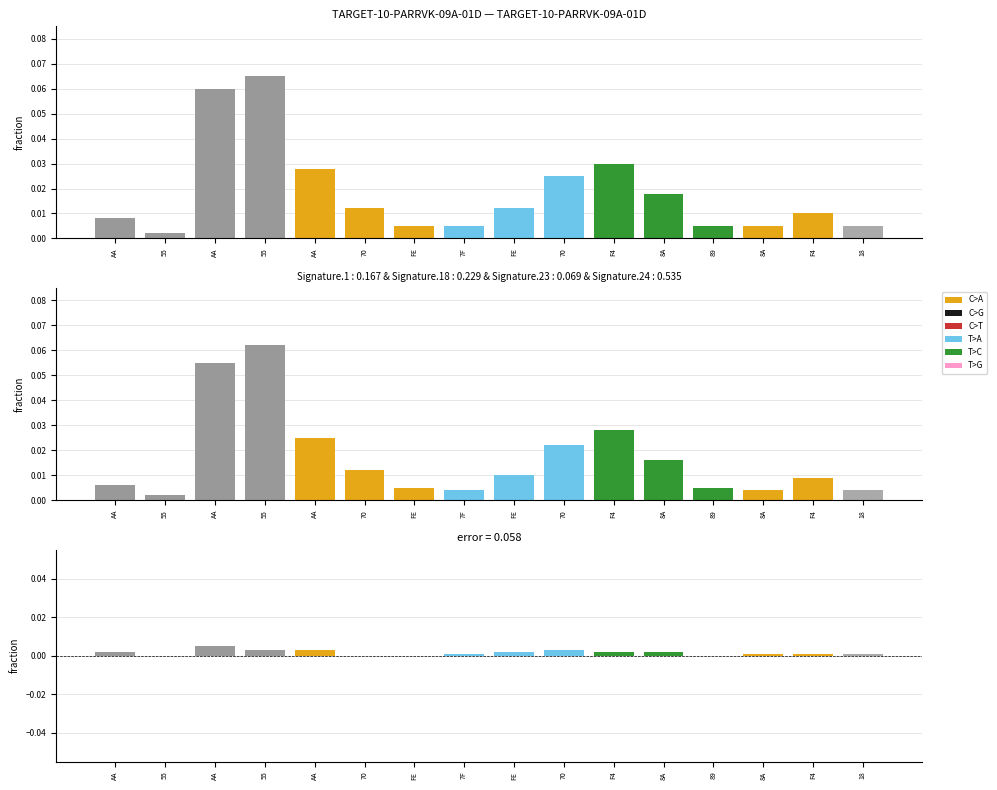

True or false: error has a value of 0.0 at F4.

False